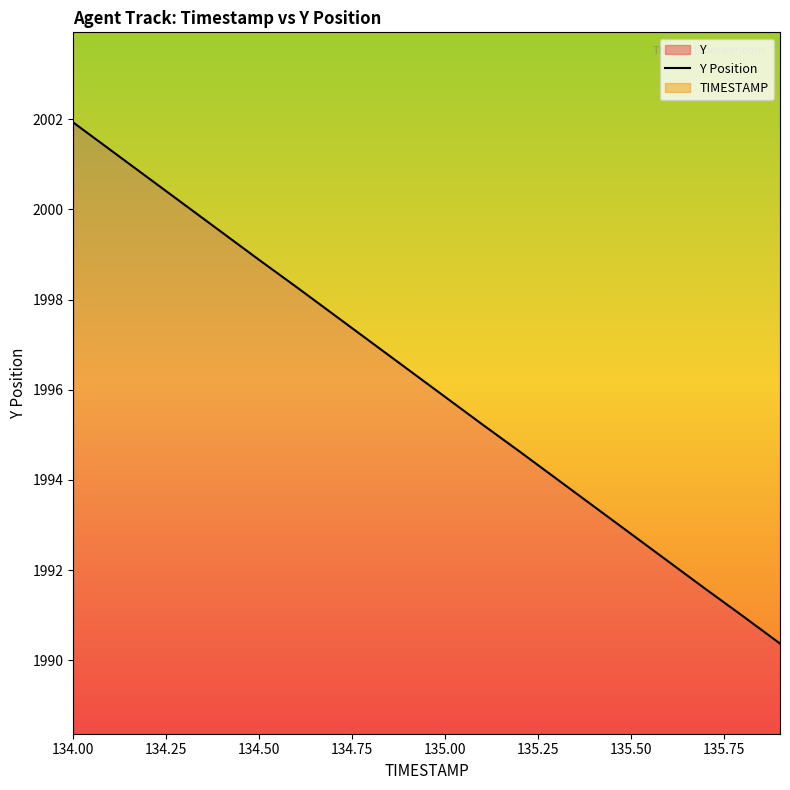

How many data points are less than 1996?

10